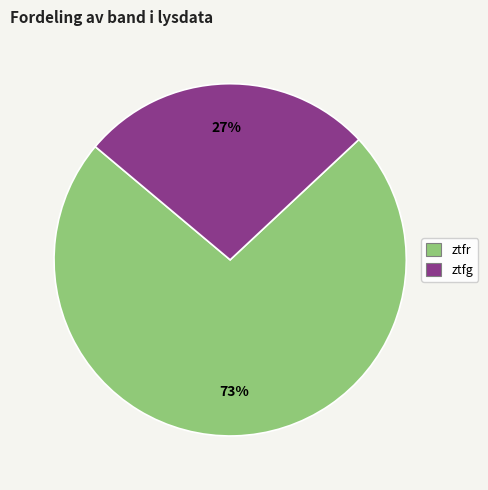

What is the largest slice in the pie chart?

ztfr